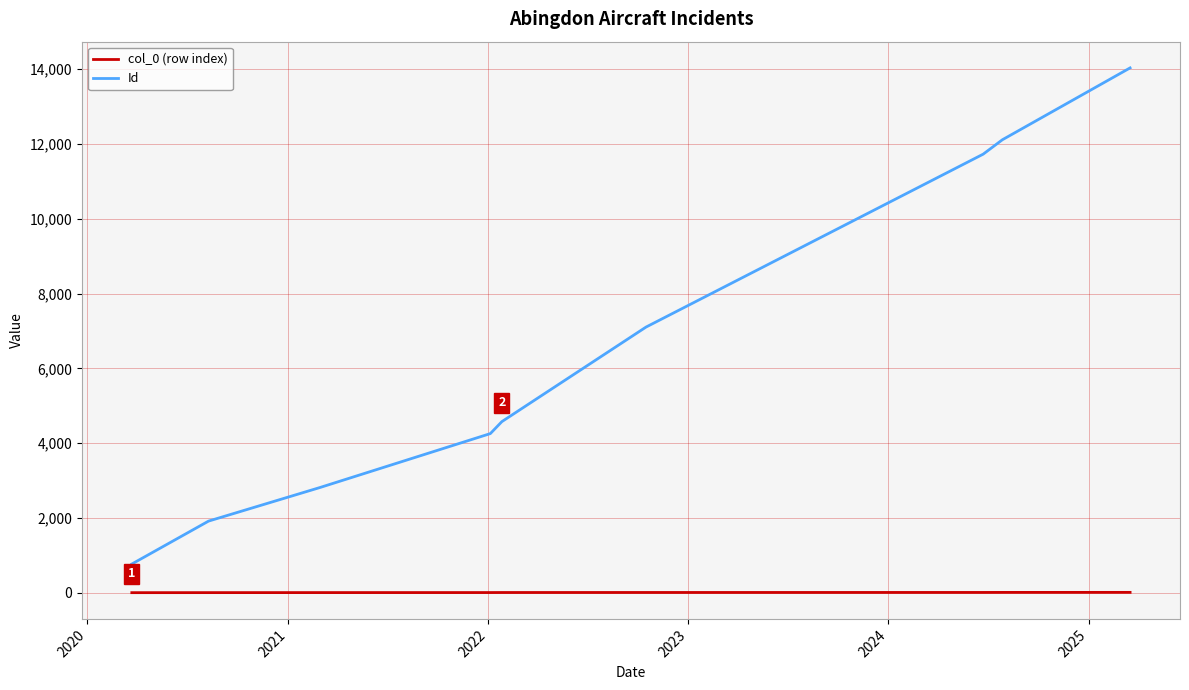

How many distinct data groups are displayed?

2